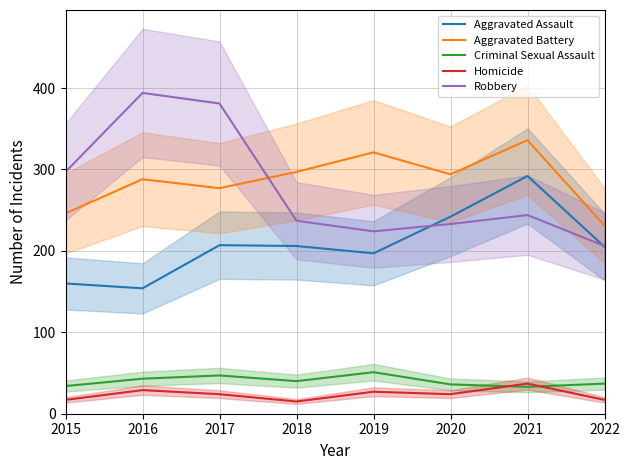

What is the total value across all series at 2022?

696